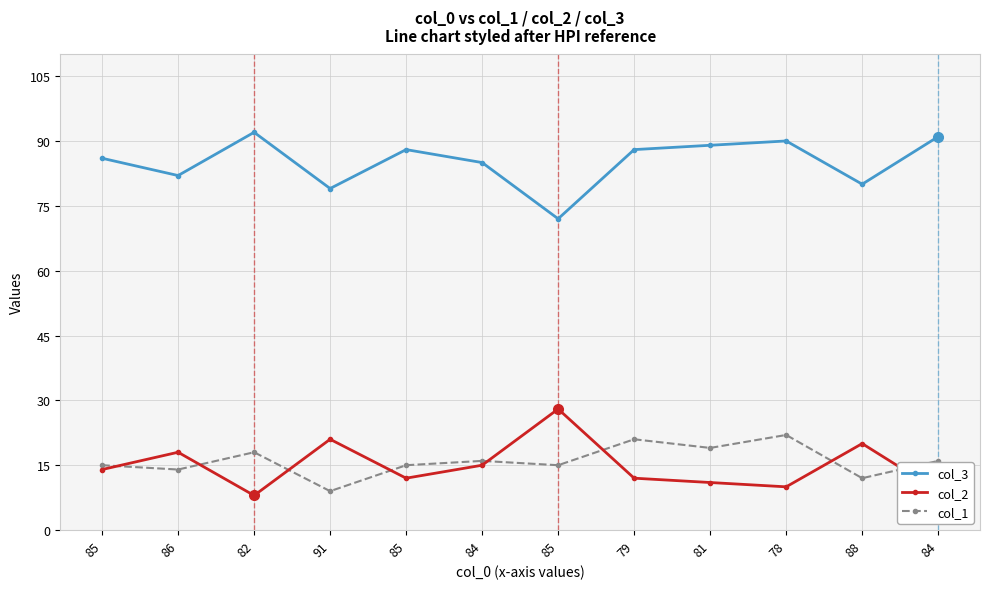

At which category is the sum across all series the highest?

78